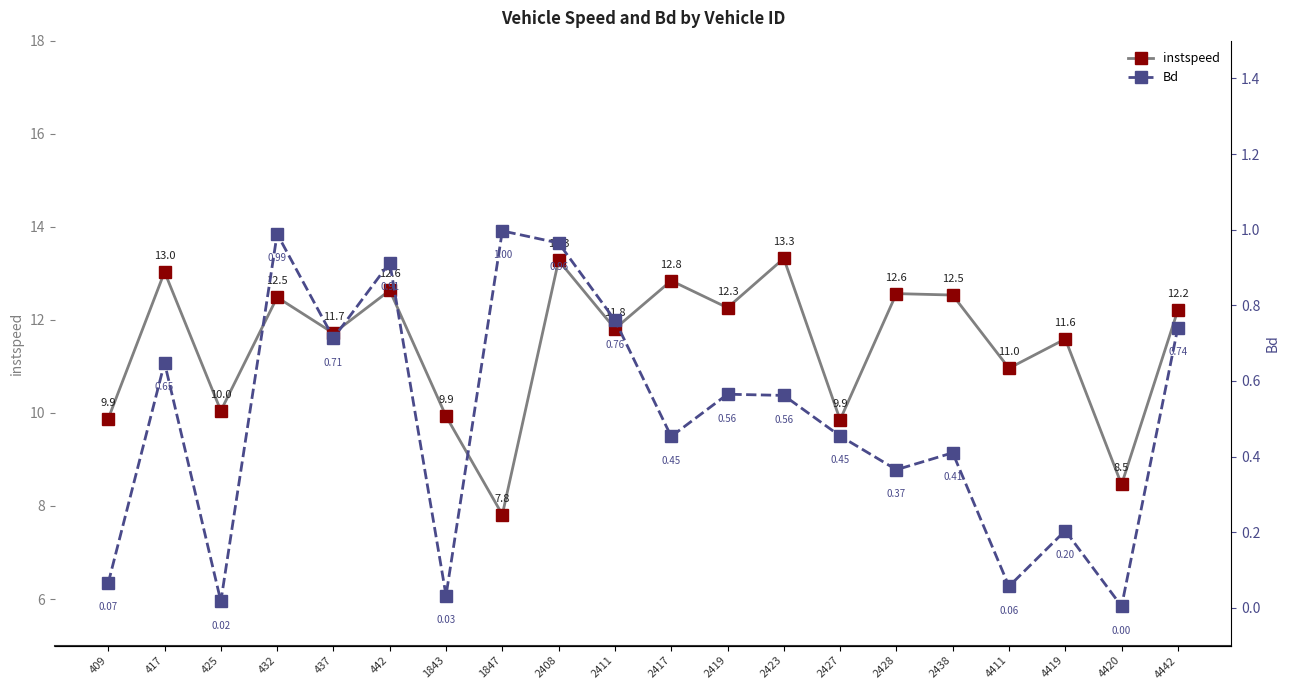

True or false: Bd has more than 0 points higher than both neighbors.

True